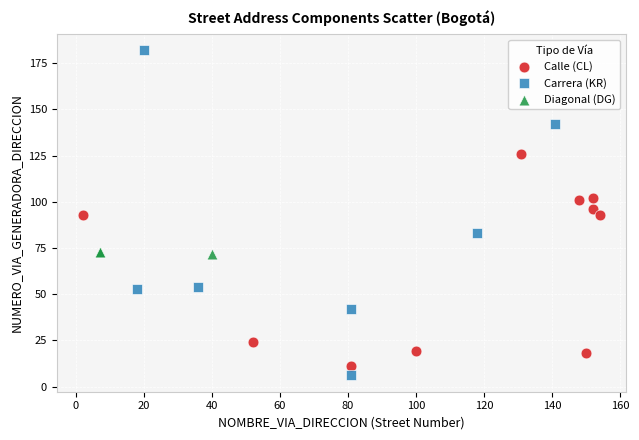

Which series has the largest Y range (max minus min)?

Carrera (KR)